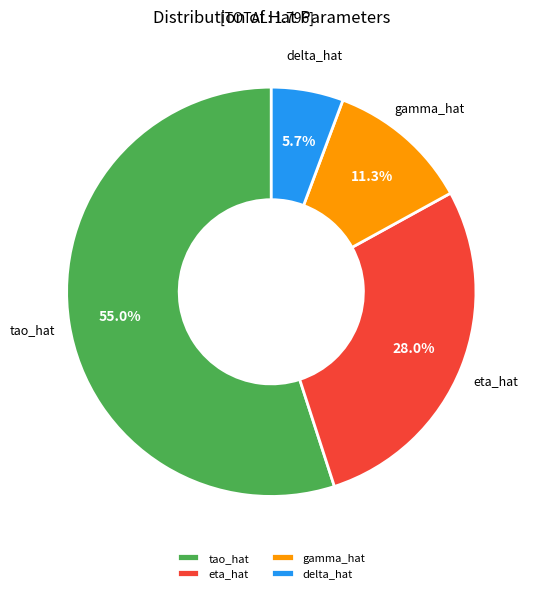

To the nearest percent, what is the difference between the largest and smallest slice percentages?

49%